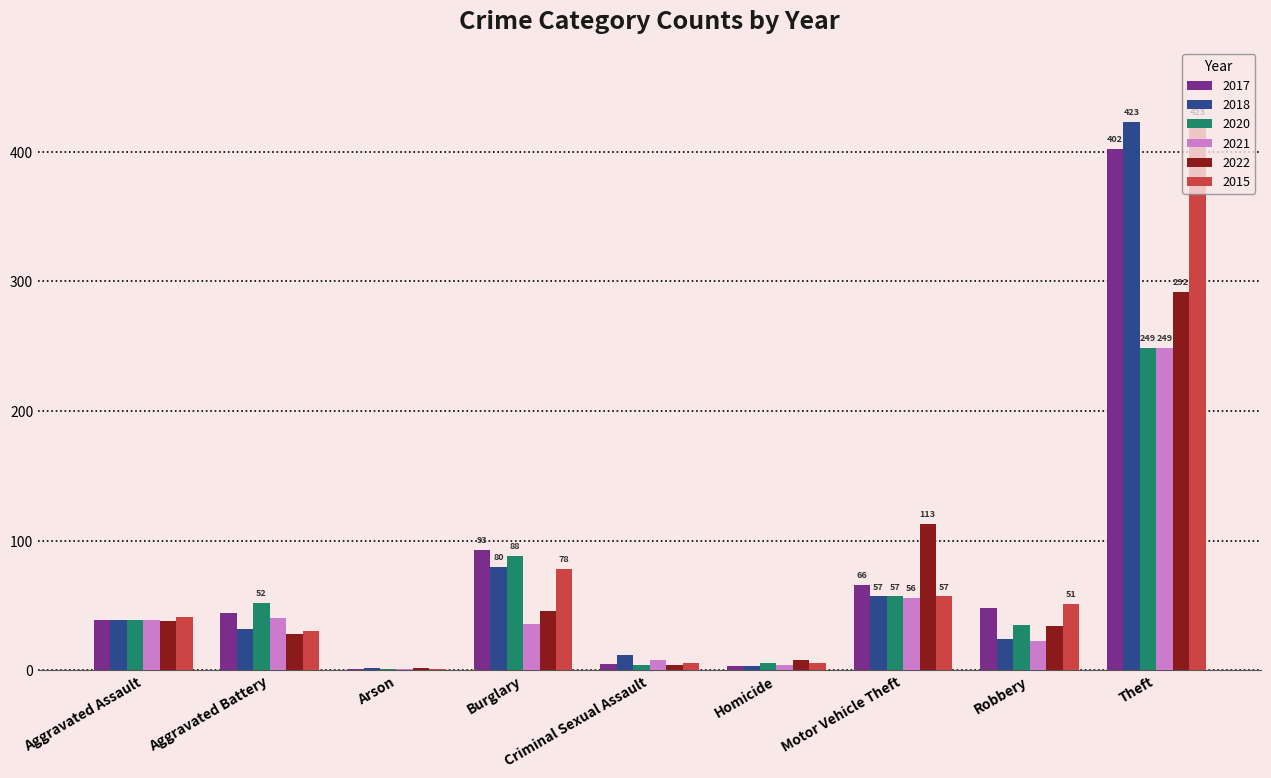

The value of 2015 at Aggravated Battery is 30. True or false?

True